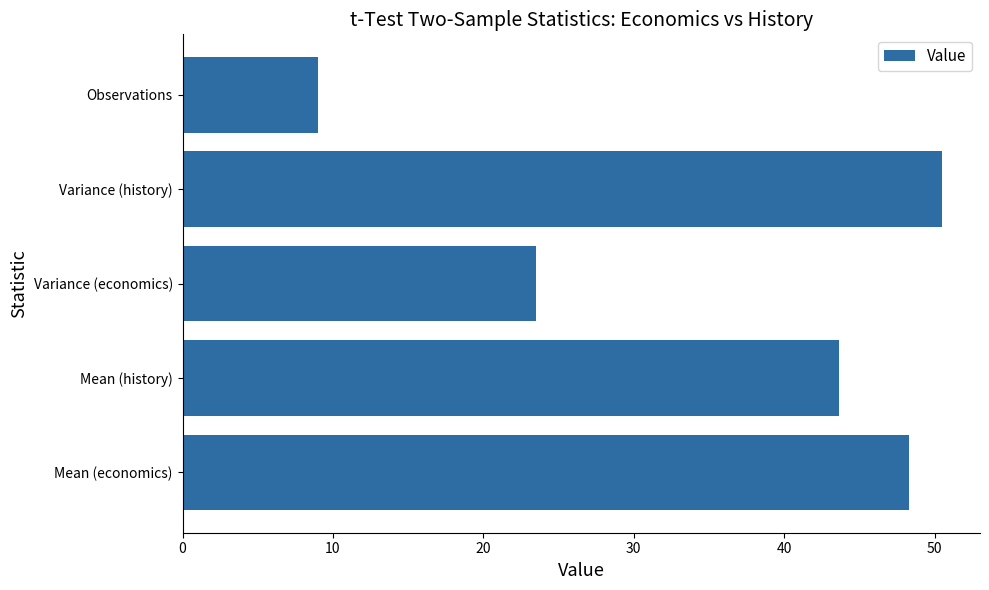

What value does the data have at Variance (history)?

50.5